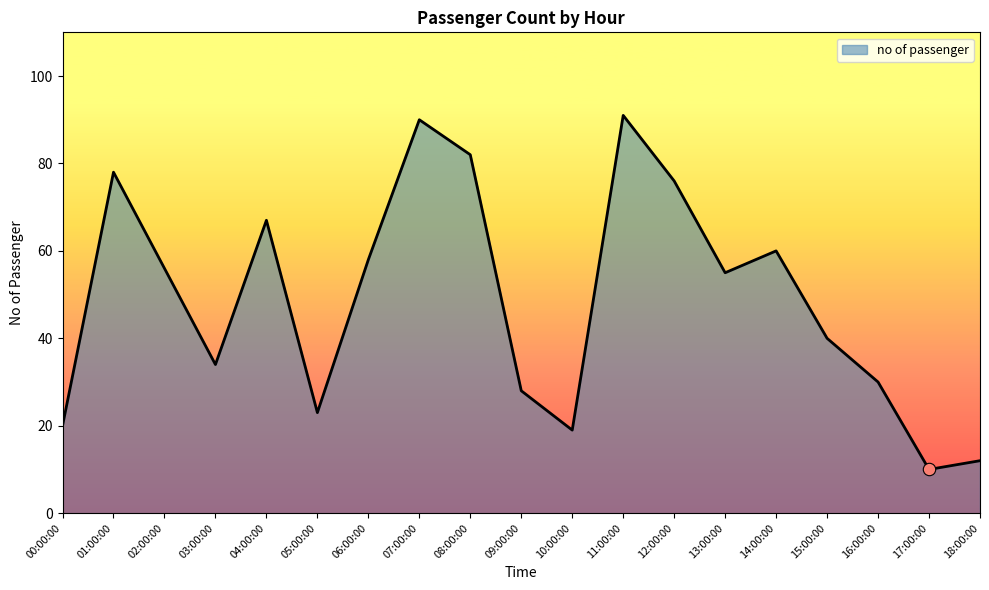

What is the ratio of the value at 10:00:00 to the value at 04:00:00?

0.3